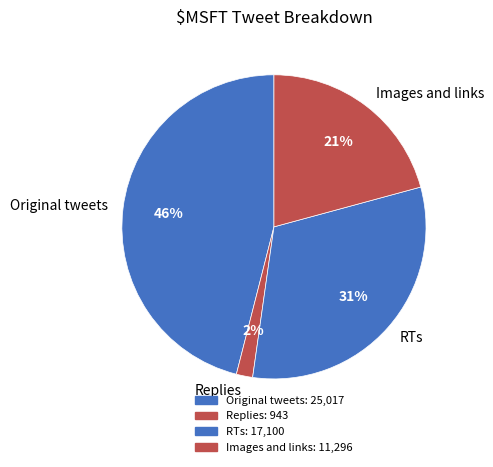

True or false: RTs accounts for 26% of the total.

False